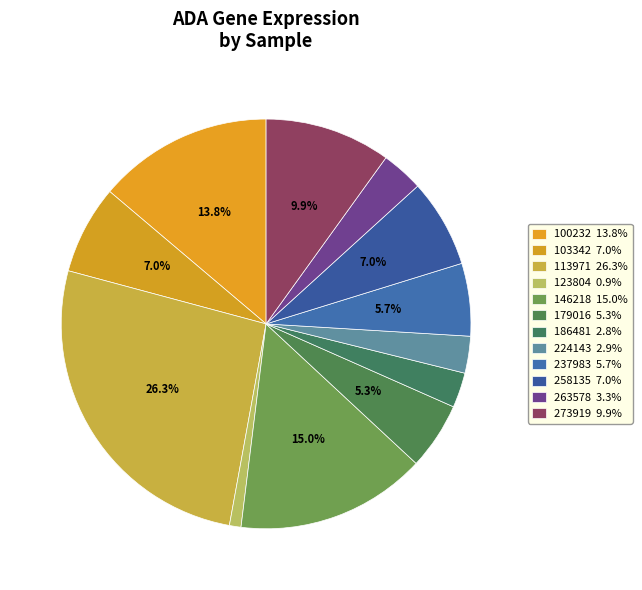

How many slices are in this pie chart?

12